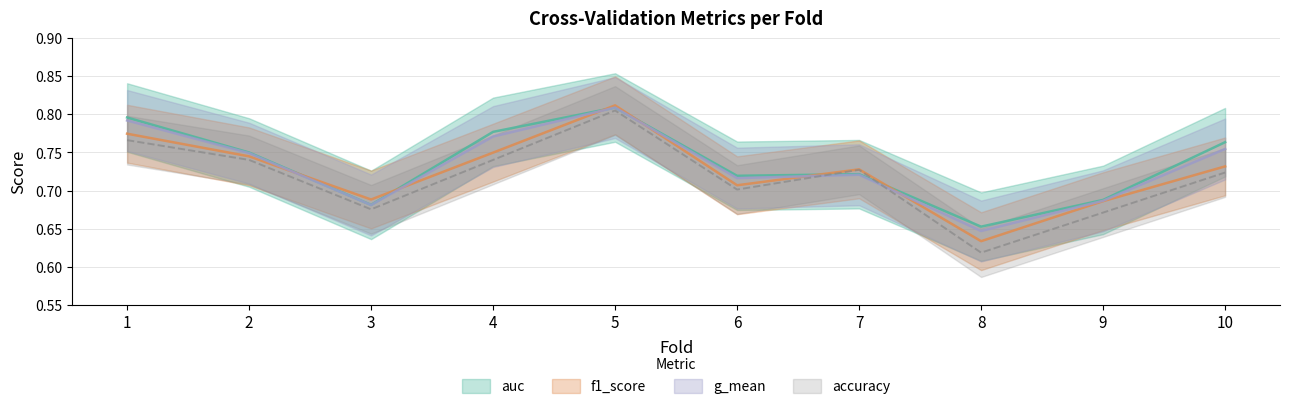

The value of auc at 10 is 1.1. True or false?

False